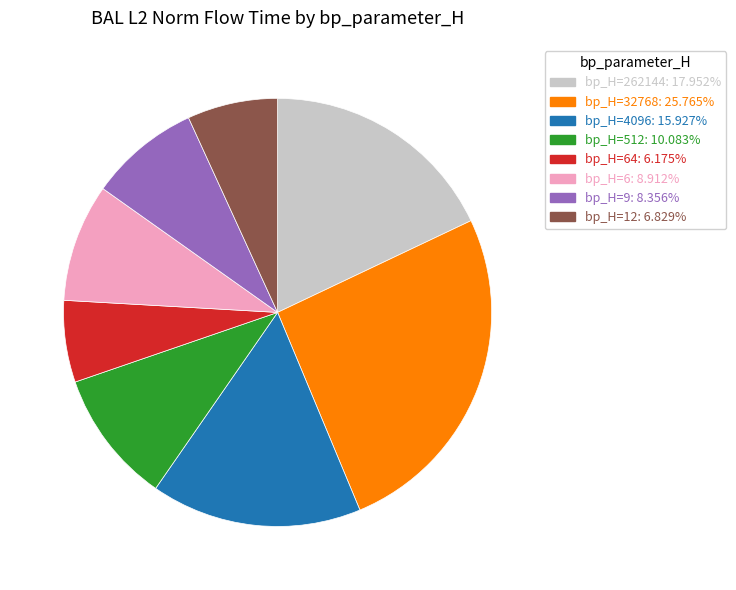

Is there a majority slice in this chart?

No